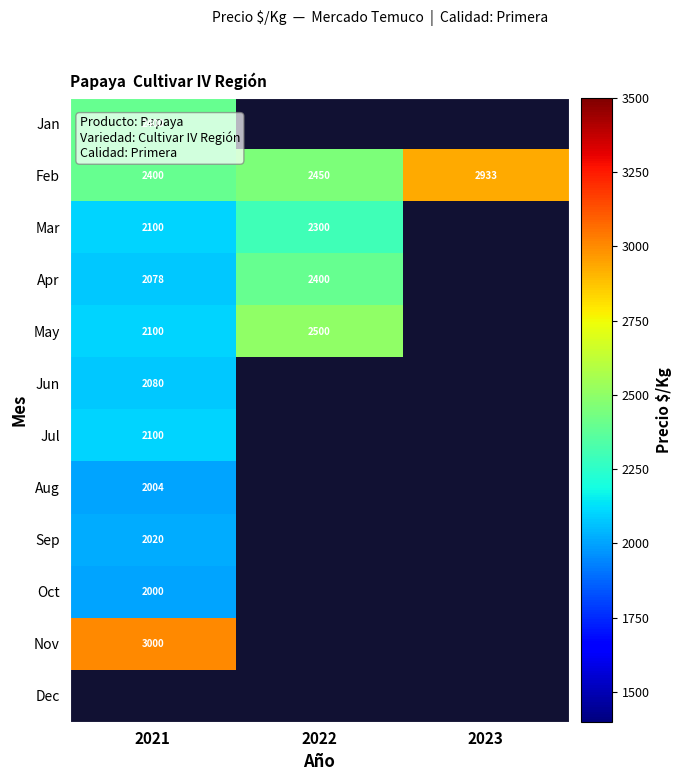

Between 2022 and 2021, which is larger?

2021